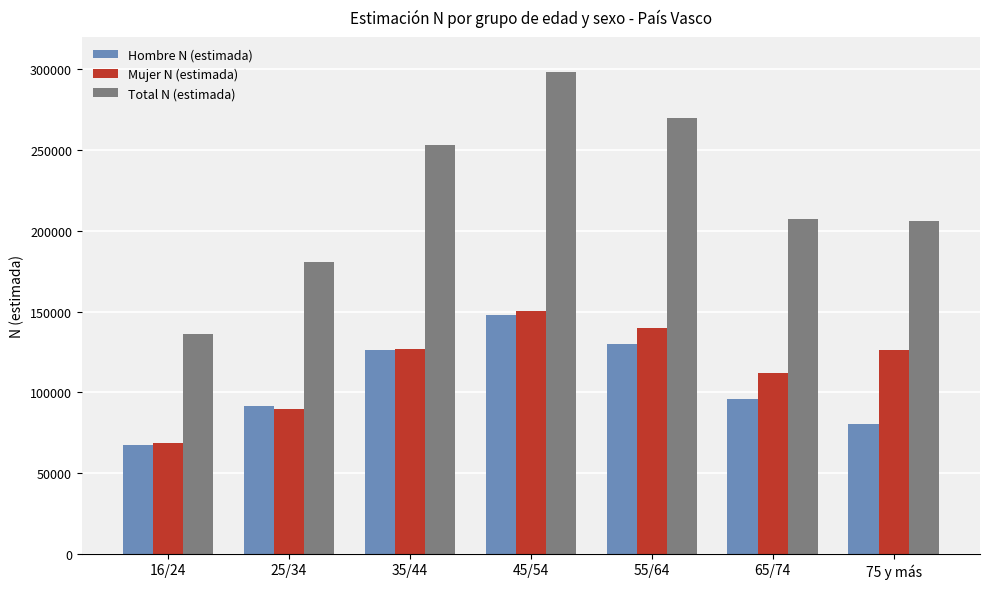

What is the sum of the Total N (estimada) values at 55/64 and 45/54?

568050